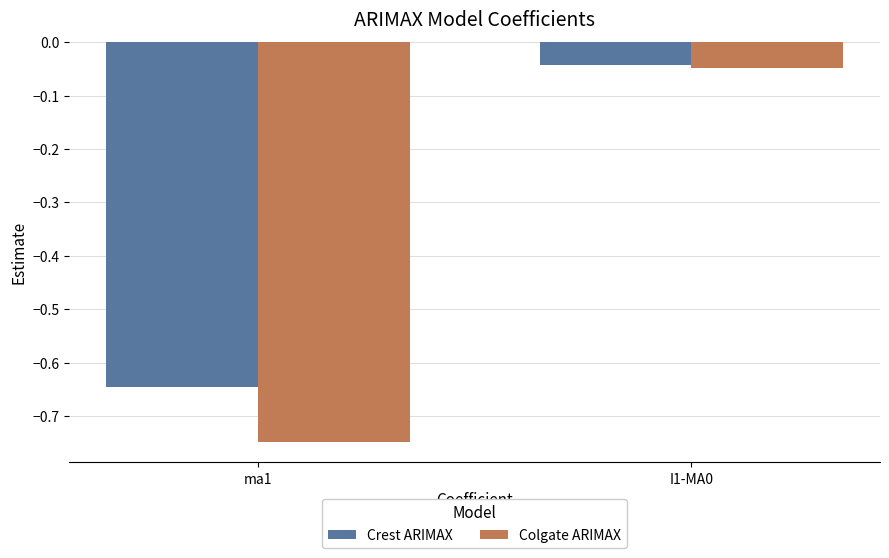

True or false: Colgate ARIMAX has a value of -0.4 at ma1.

False